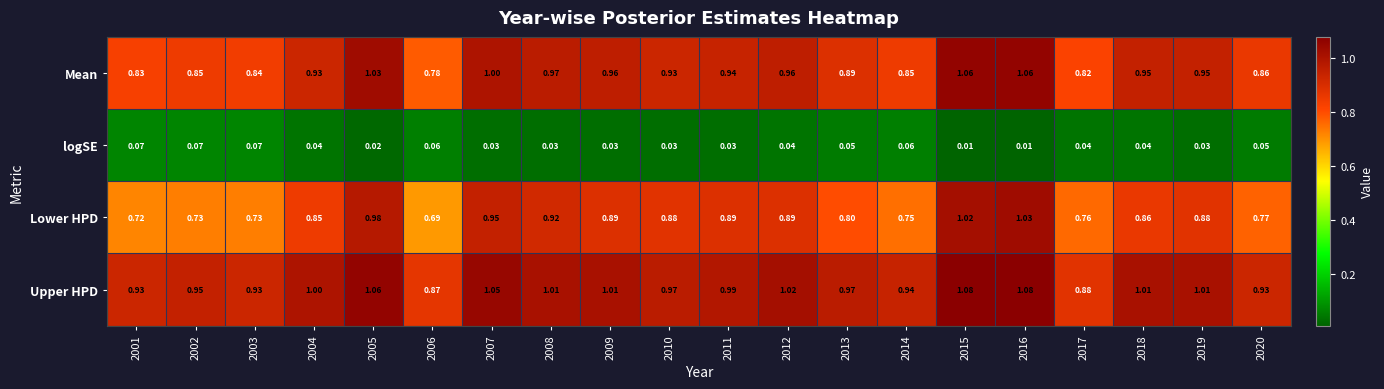

Which series has the widest spread of values?

Lower HPD